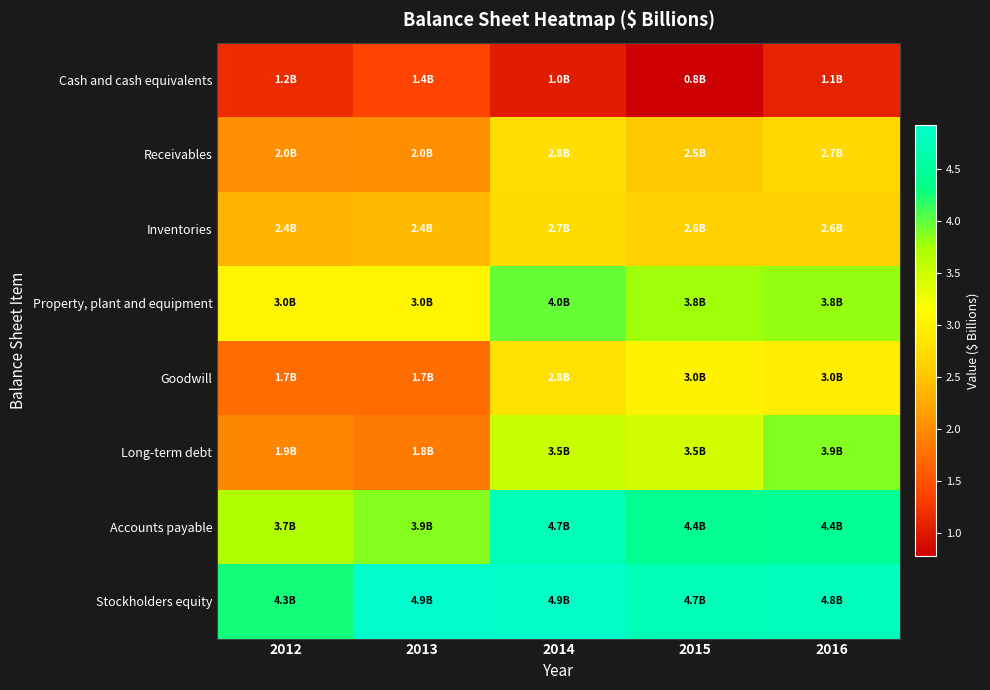

Reading left to right, what are all the values shown in this chart?

Cash and cash equivalents: 2012=1.2	2013=1.4	2014=1.0	2015=0.8	2016=1.1
Receivables: 2012=2.0	2013=2.0	2014=2.8	2015=2.5	2016=2.7
Inventories: 2012=2.4	2013=2.4	2014=2.7	2015=2.6	2016=2.6
Property, plant and equipment: 2012=3.0	2013=3.0	2014=4.0	2015=3.8	2016=3.8
Goodwill: 2012=1.7	2013=1.7	2014=2.8	2015=3.0	2016=3.0
Long-term debt: 2012=1.9	2013=1.8	2014=3.5	2015=3.5	2016=3.9
Accounts payable: 2012=3.7	2013=3.9	2014=4.7	2015=4.4	2016=4.4
Stockholders equity: 2012=4.3	2013=4.9	2014=4.9	2015=4.7	2016=4.8